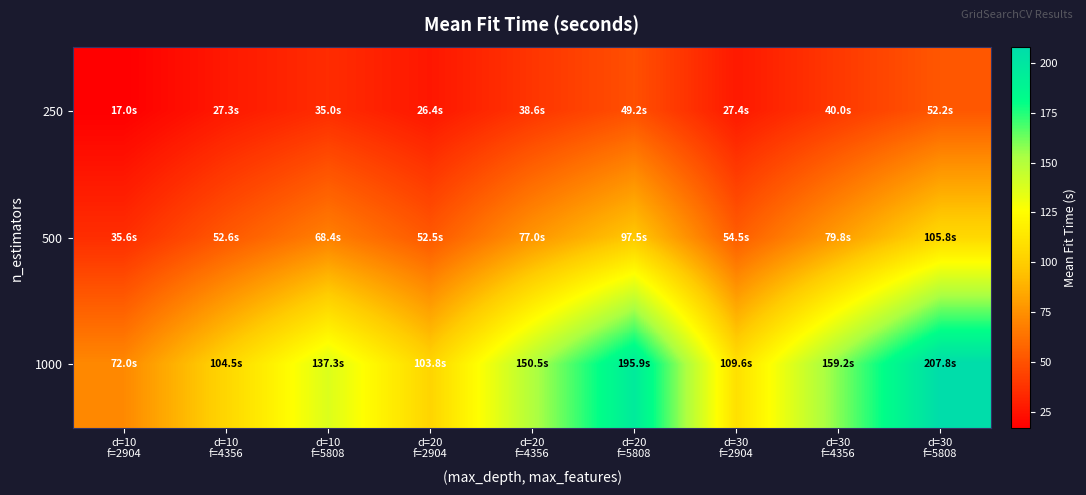

What is the total value across all series at d=20
f=4356?

266.2